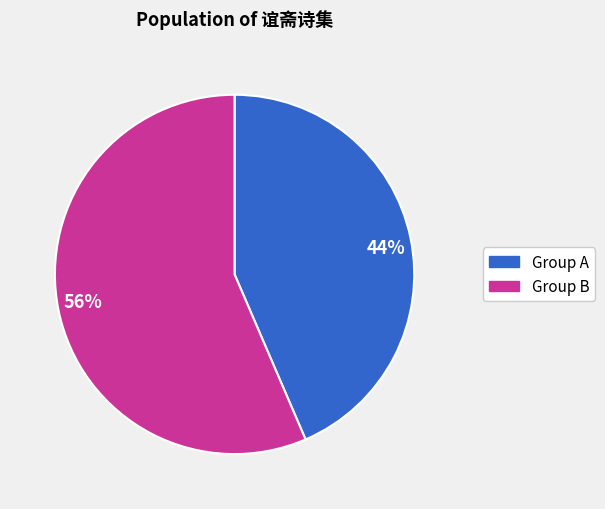

What is the smallest slice in the pie chart?

44%